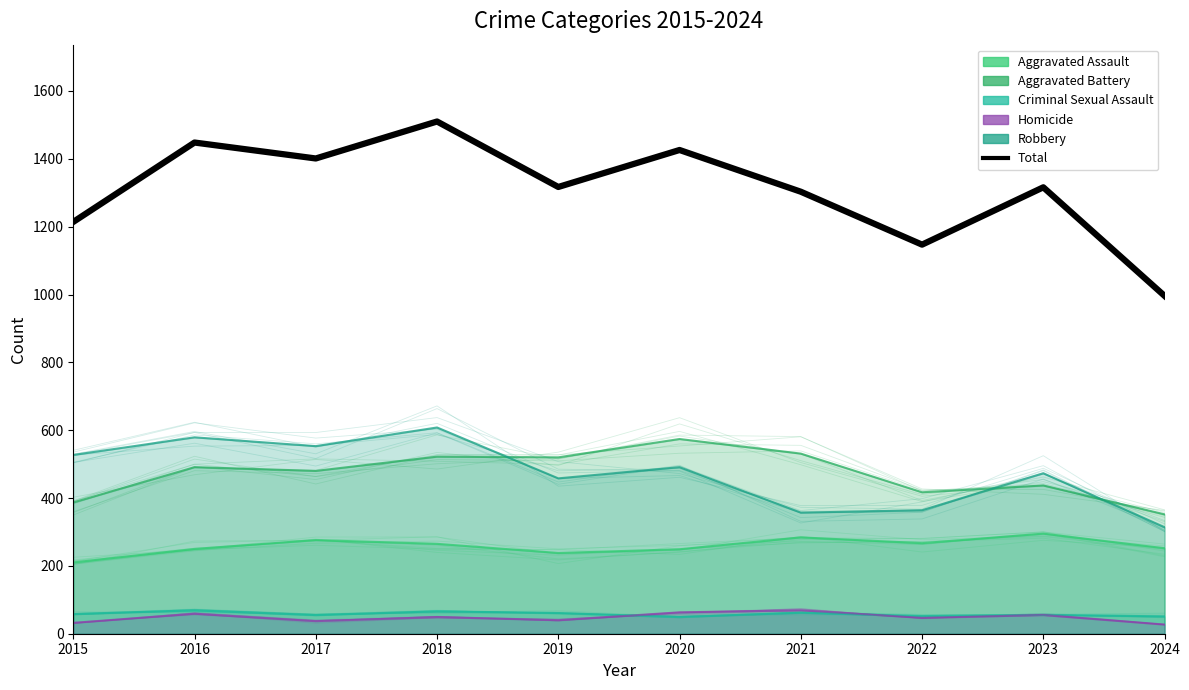

Rank the series by their maximum value, from lowest to highest.

Criminal Sexual Assault, Homicide, Aggravated Assault, Aggravated Battery, Robbery, Total